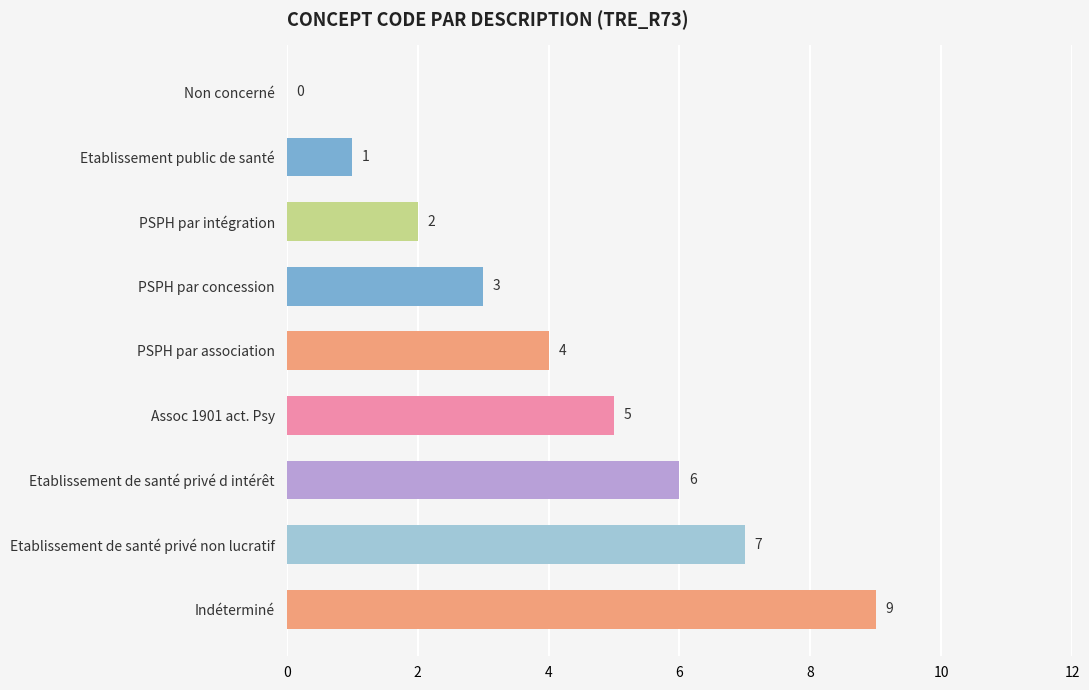

At which label is the value closest to 4?

PSPH par association